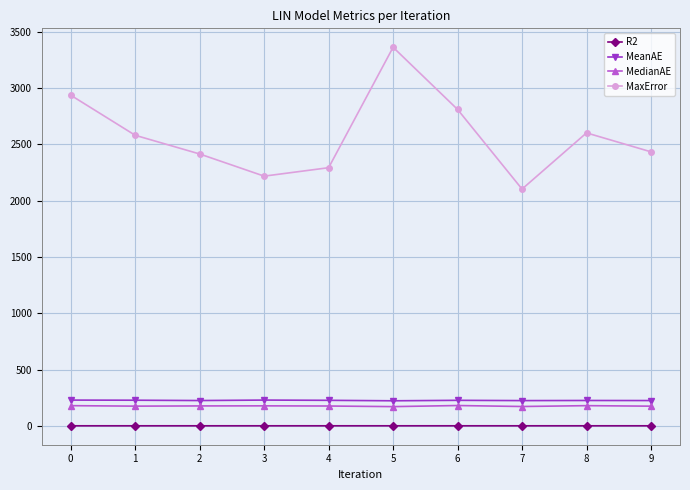

What are all the series names shown in the legend?

R2, MeanAE, MedianAE, MaxError